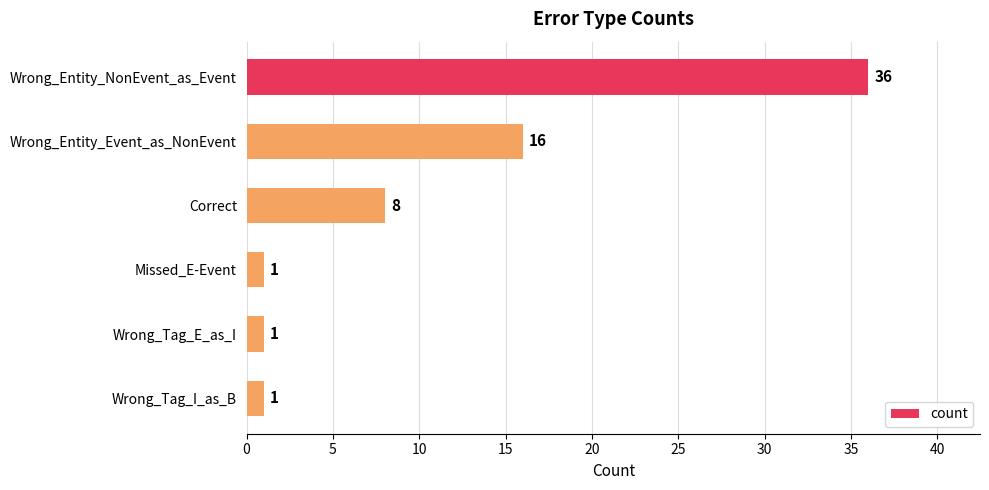

What is the smallest value displayed?

1